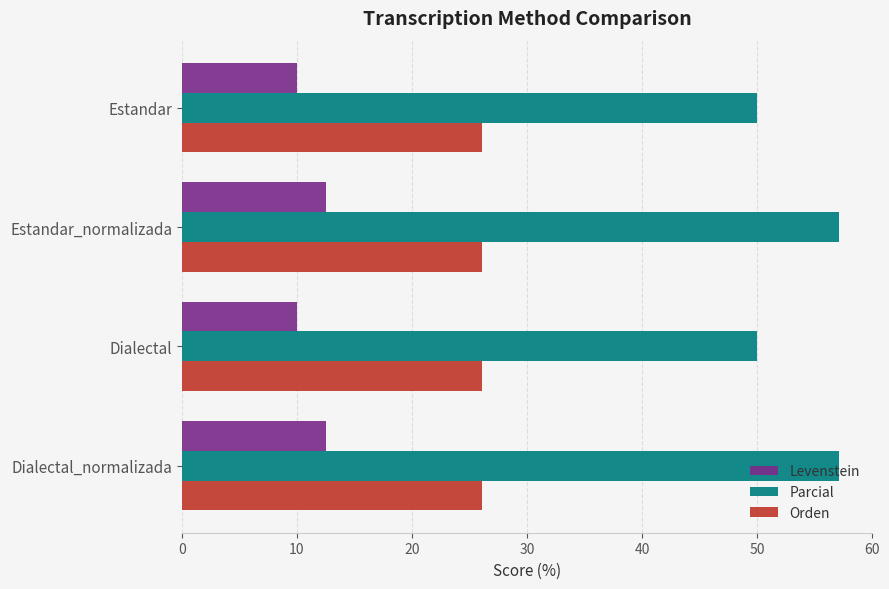

Which series has the largest range (max minus min)?

Parcial